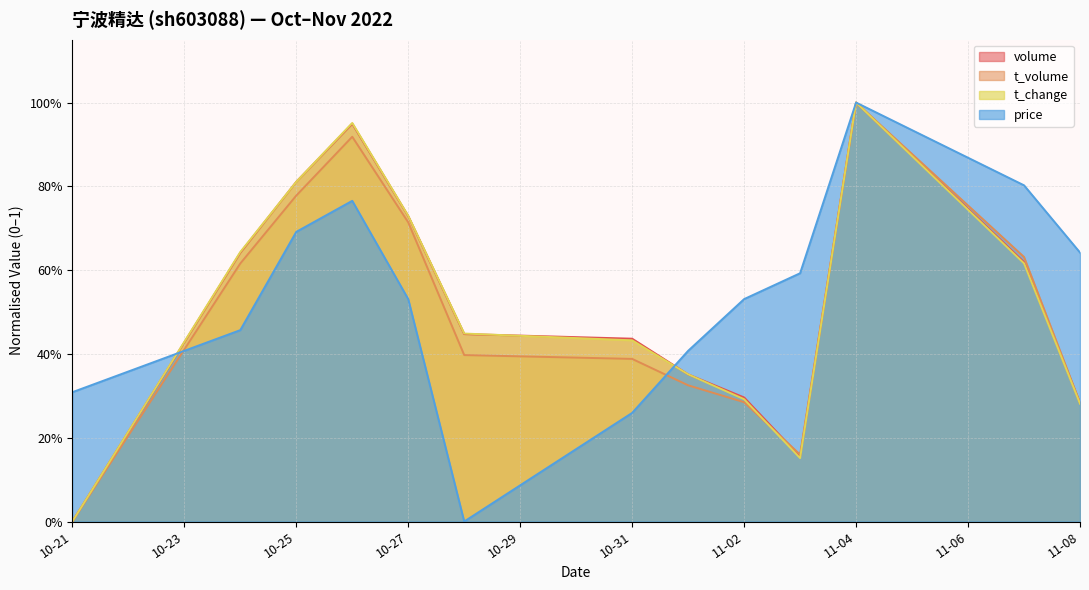

List the labels in order of t_volume value, largest first.

2022-11-04, 2022-10-26, 2022-10-25, 2022-10-27, 2022-11-07, 2022-10-24, 2022-10-28, 2022-10-31, 2022-11-01, 2022-11-02, 2022-11-08, 2022-11-03, 2022-10-21